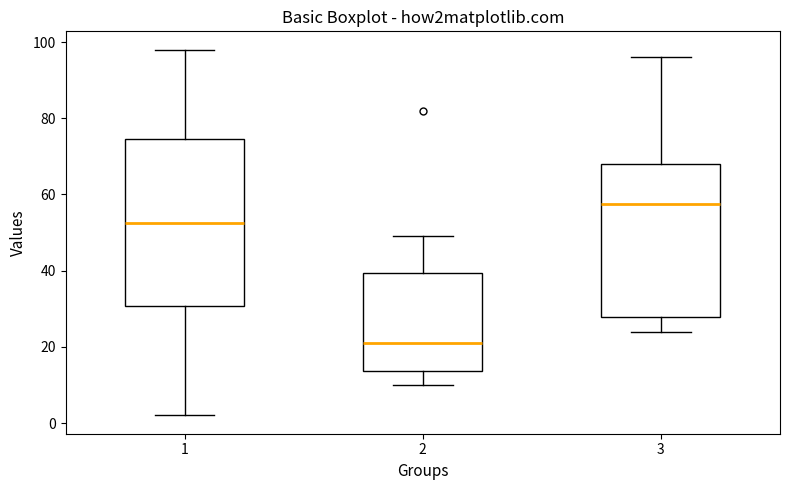

Where does the lower whisker of the box at x = 1 end on the y-axis? The values are not printed on the chart, so give them approximately, as read against the axis.

2